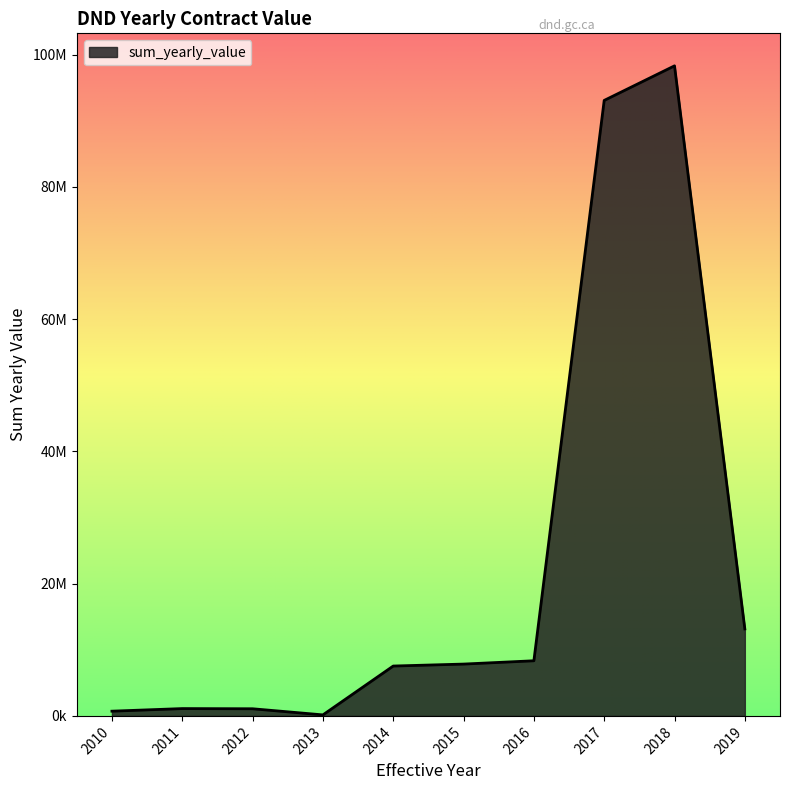

Does the chart have visible grid lines?

No